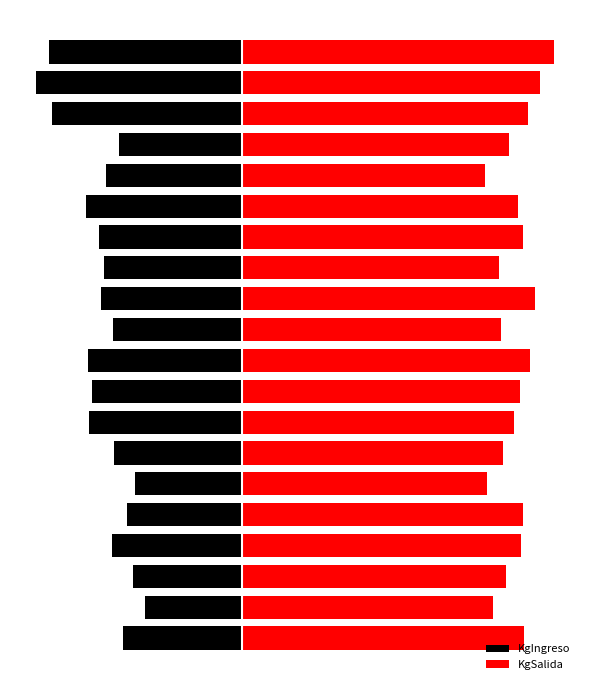

Between 17 and 18, which series saw the biggest shift?

KgIngreso